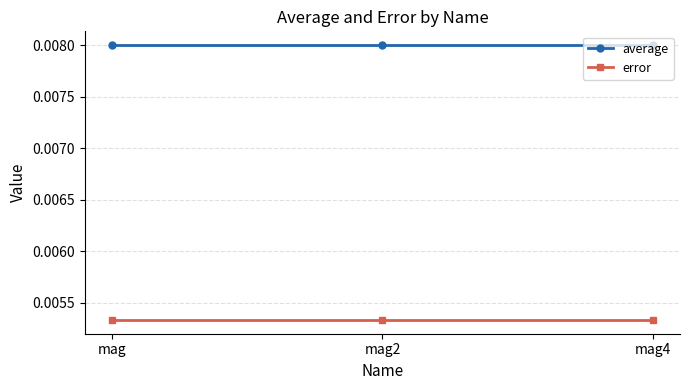

Is the value of average at mag2 greater than the value of error at mag?

Yes